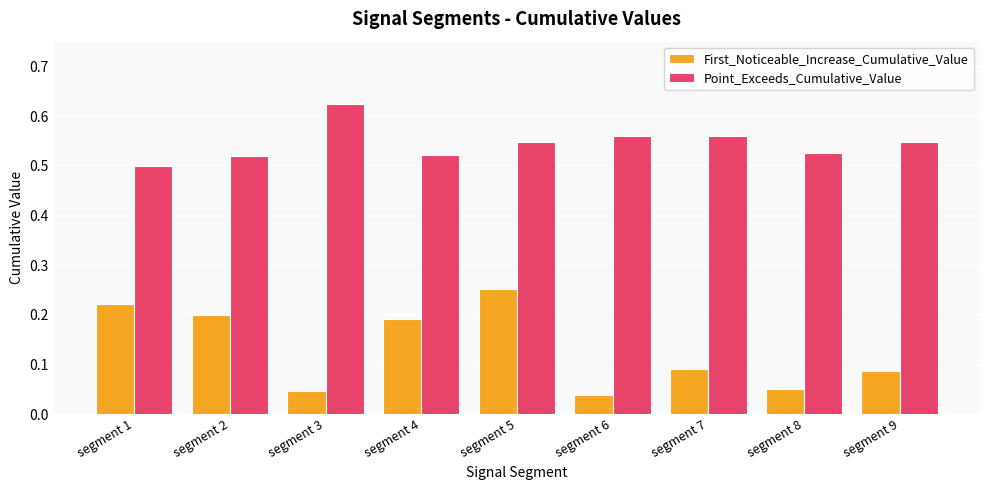

At which category does the chart reach its peak across all series?

segment 3